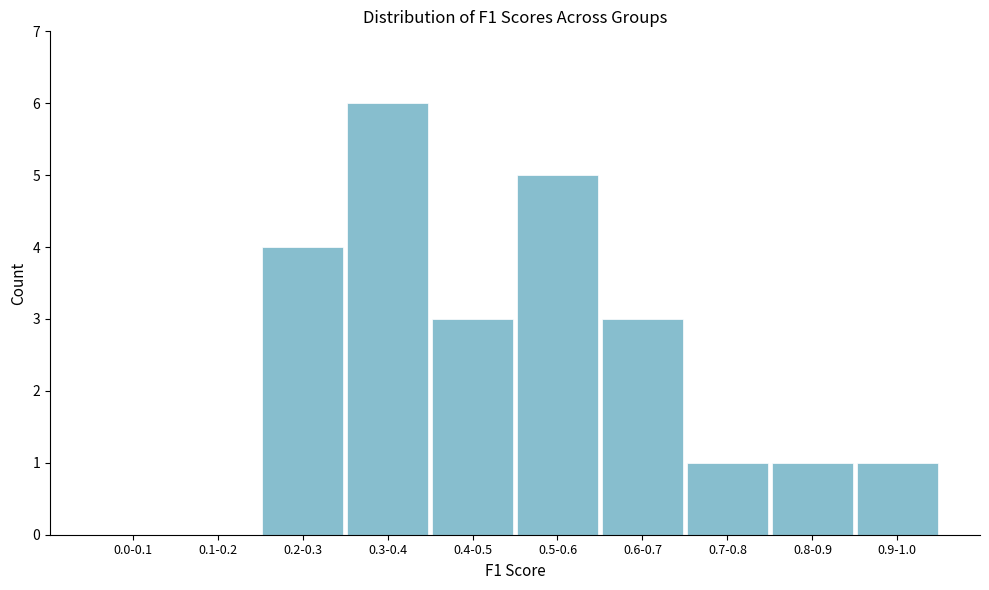

Reading left to right, extract all data points from this chart.

0.0-0.1=0	0.1-0.2=0	0.2-0.3=4	0.3-0.4=6	0.4-0.5=3	0.5-0.6=5	0.6-0.7=3	0.7-0.8=1	0.8-0.9=1	0.9-1.0=1